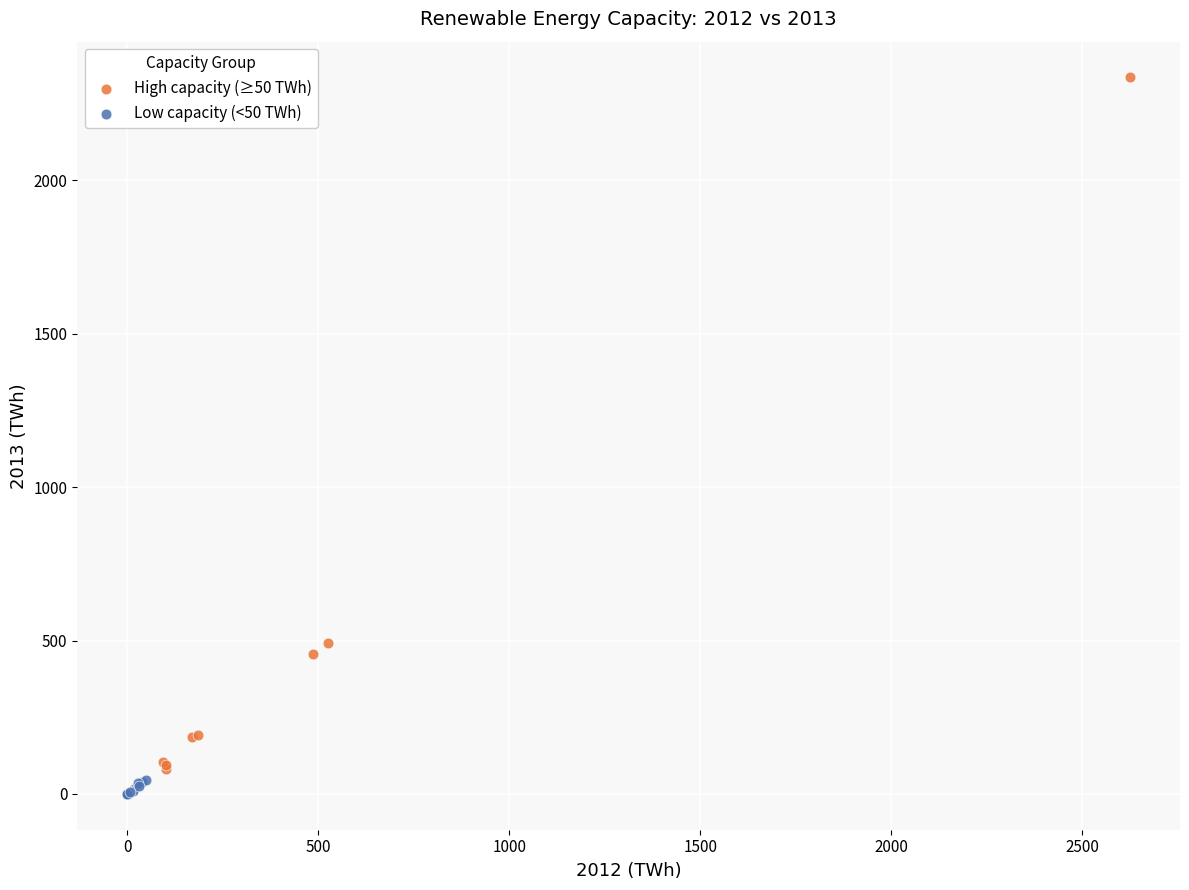

Which series reaches the maximum Y coordinate?

High capacity (≥50 TWh)